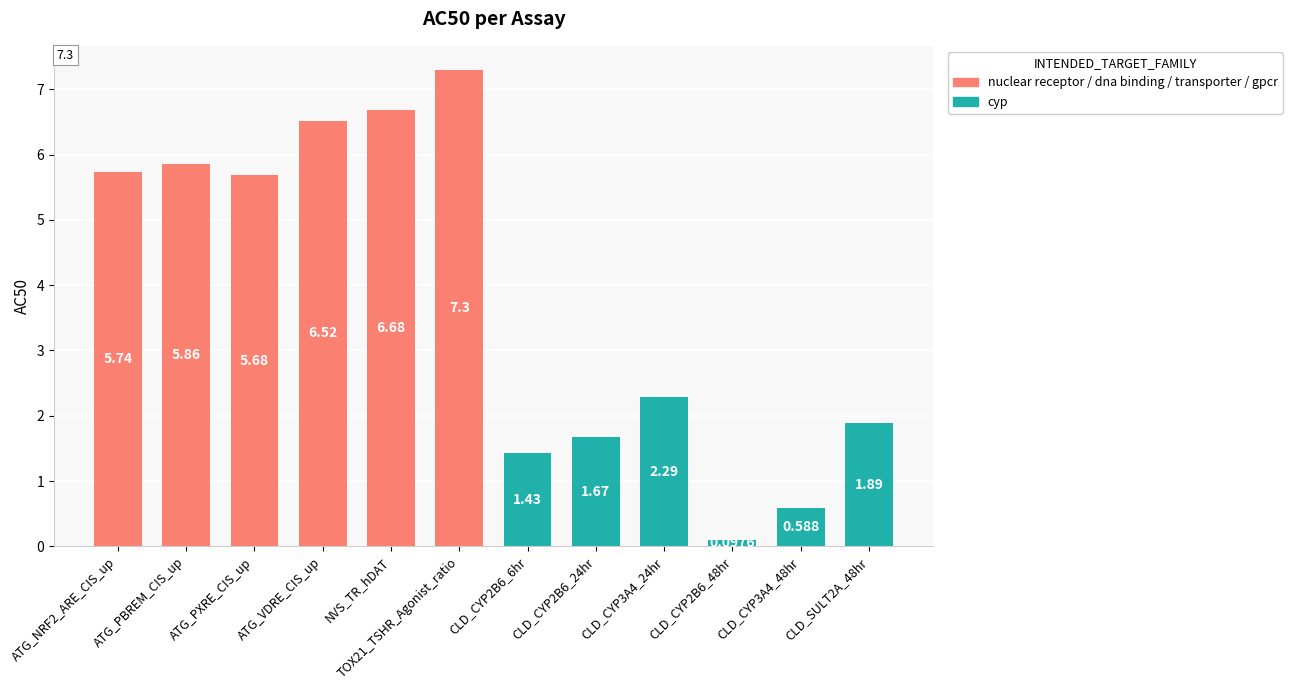

Between CLD_CYP3A4_24hr and ATG_PXRE_CIS_up, which is larger?

ATG_PXRE_CIS_up